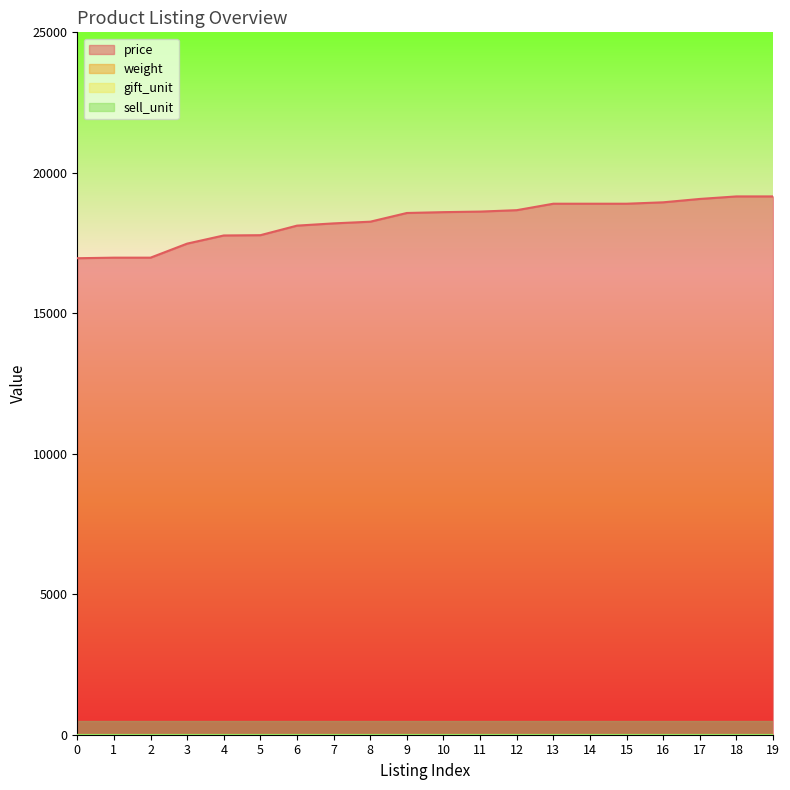

Does the chart display data point markers on the line(s)?

No